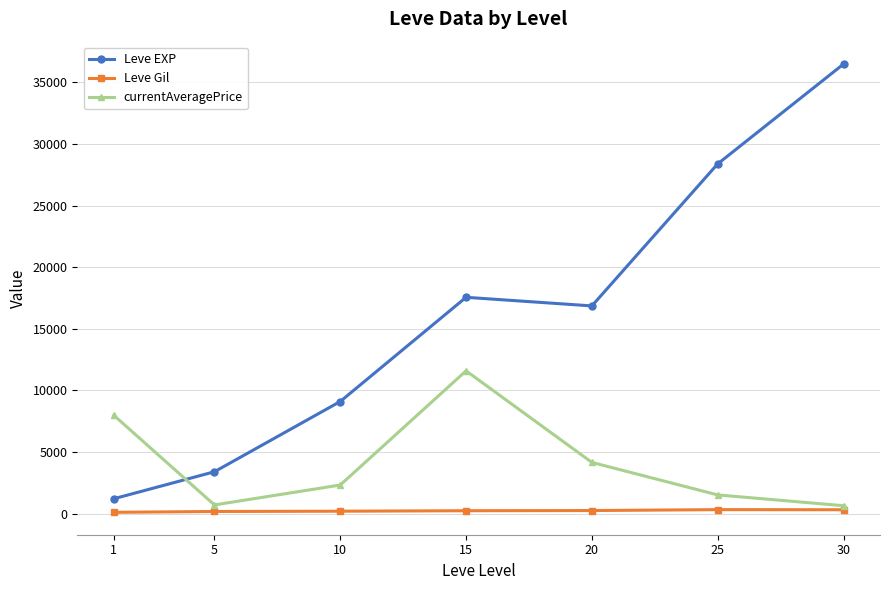

Rank the categories by Leve EXP value from lowest to highest.

1, 5, 10, 20, 15, 25, 30